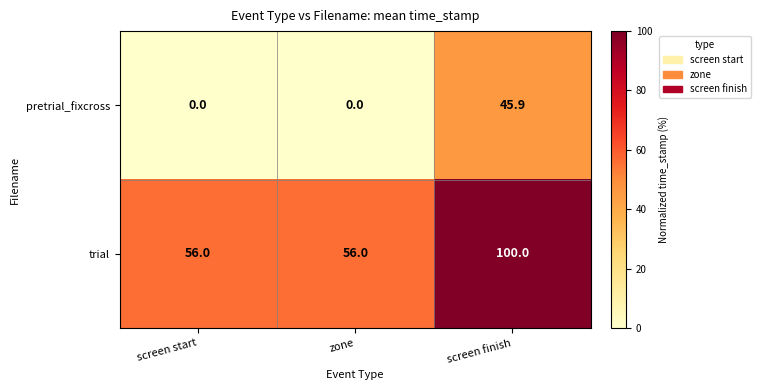

Between screen start and screen finish, which series saw the biggest shift?

pretrial_fixcross